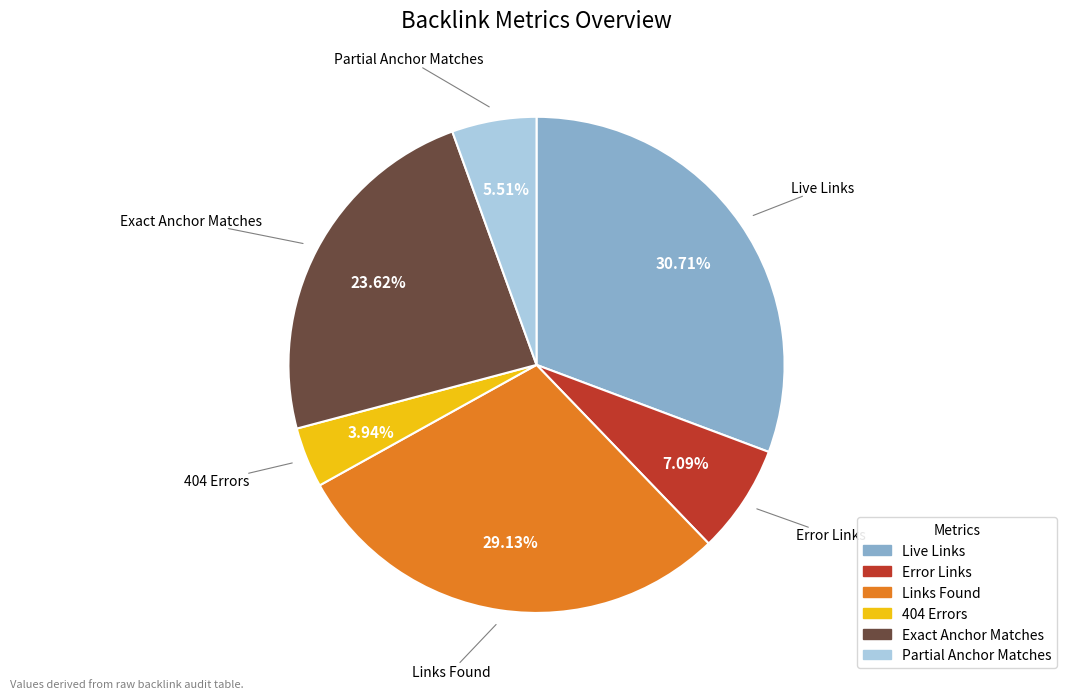

To the nearest percent, what percentage of the pie is Error Links?

7%